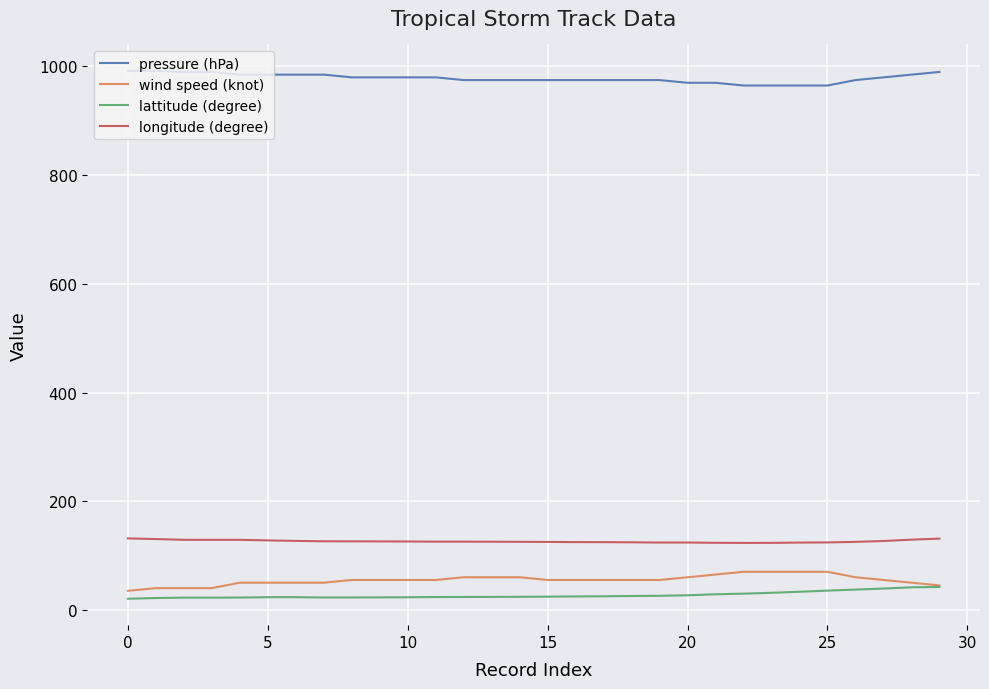

True or false: longitude (degree) and lattitude (degree) cross at least once.

False